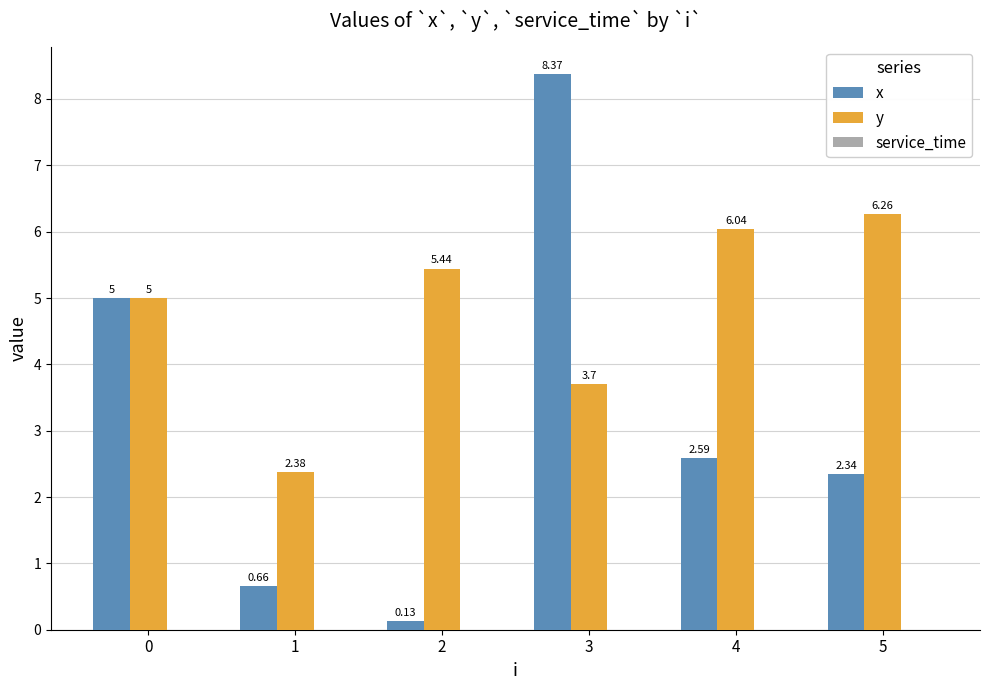

What is the total value across all series at 3?

12.1